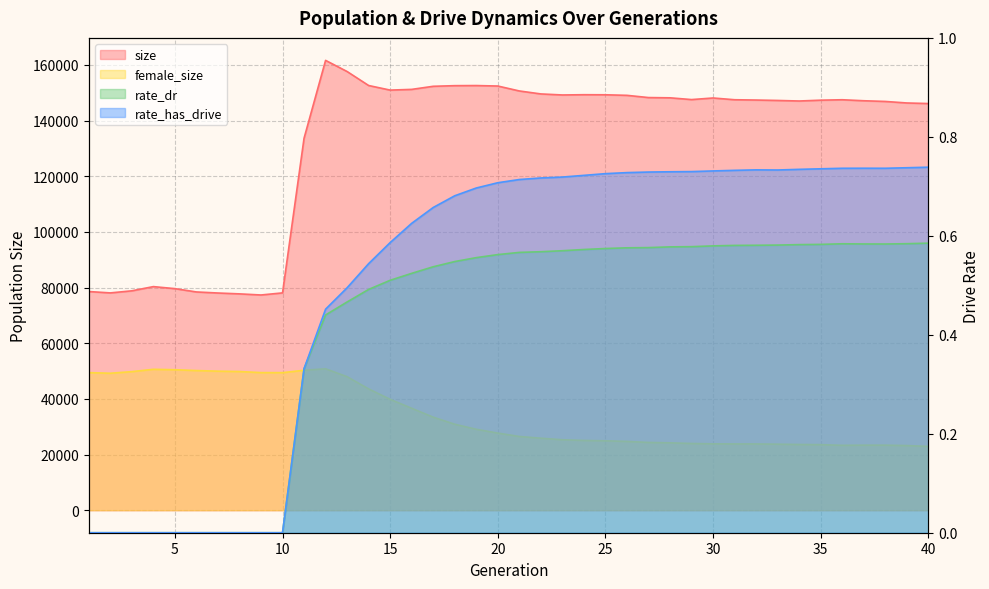

The value of size at 4 is 80342.0. True or false?

True